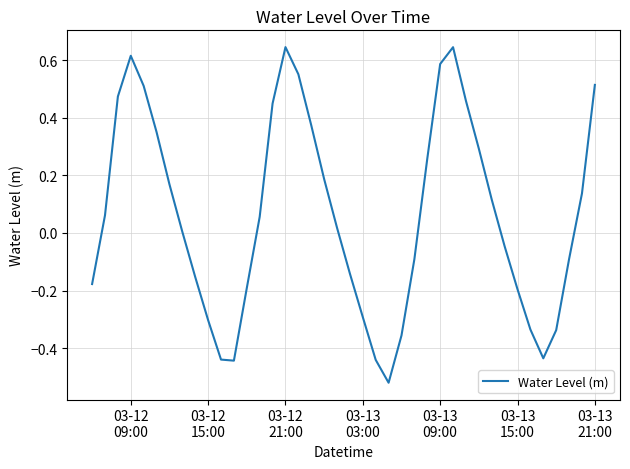

True or false: there are more than 2 points higher than both neighbors.

True